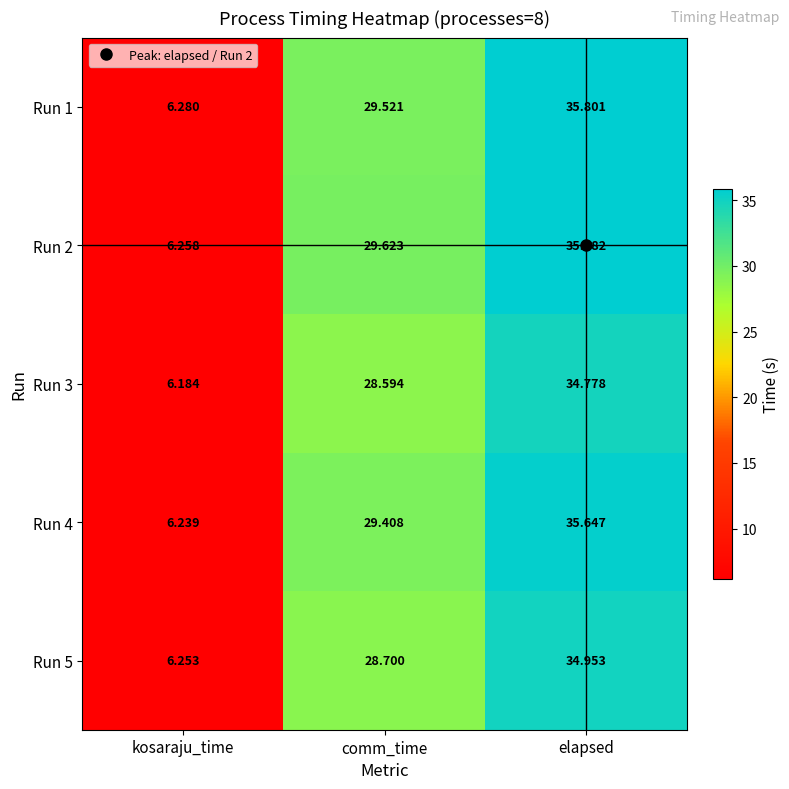

At which label does Run 1 first exceed 29?

comm_time